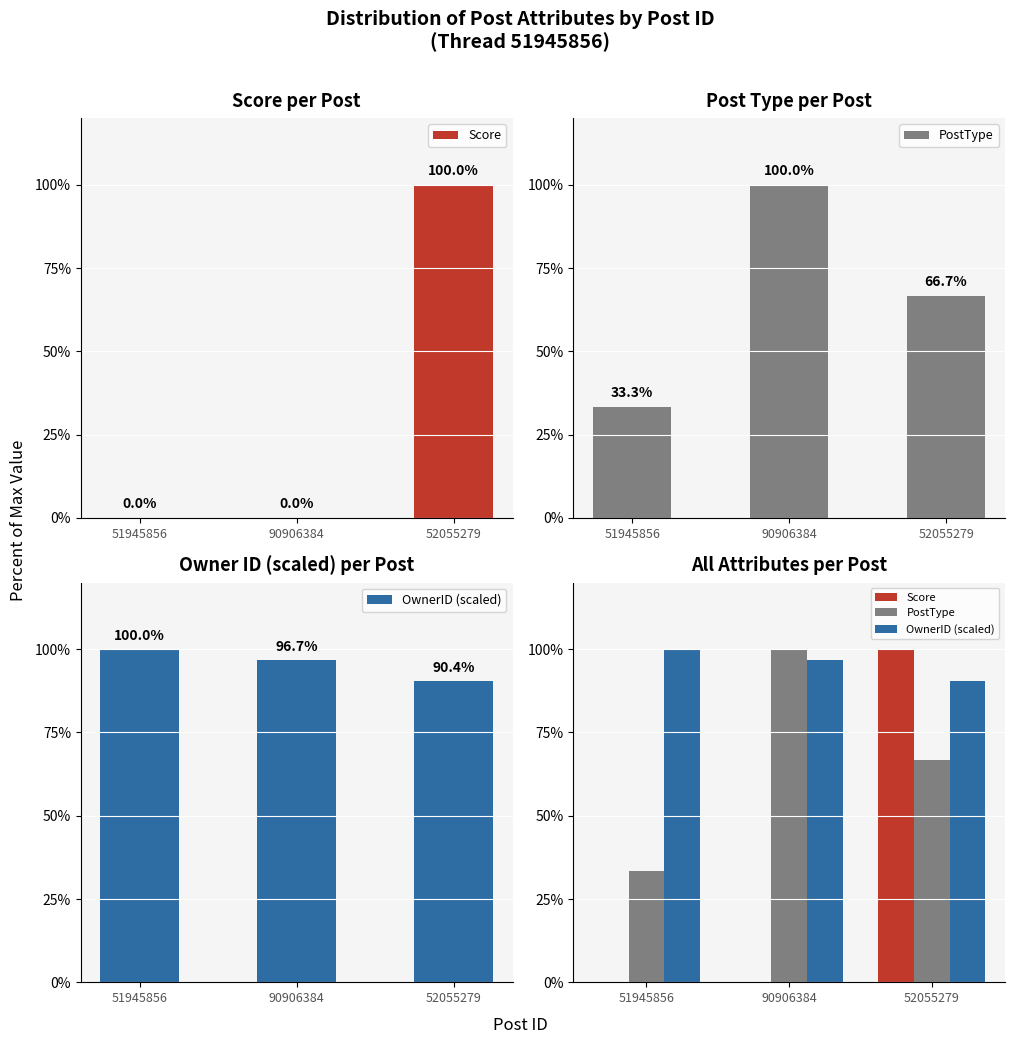

The Score series shows 0.0 at 51945856. True or false?

True